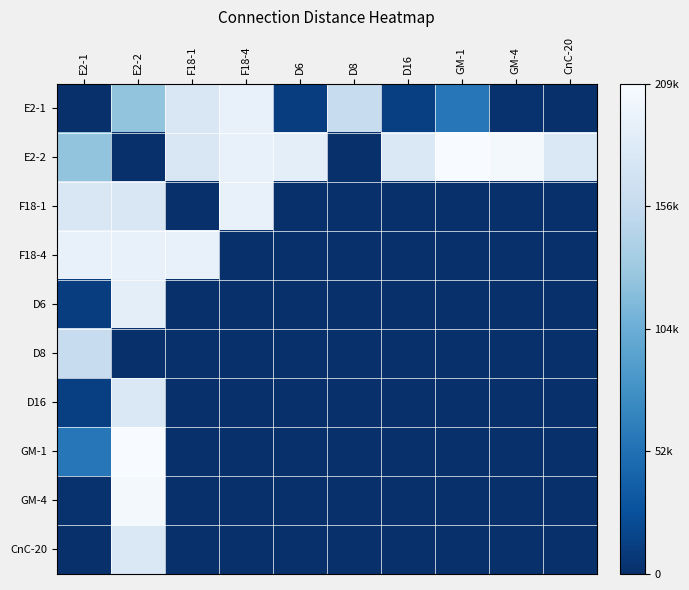

At which category is the sum across all series the highest?

E2-2